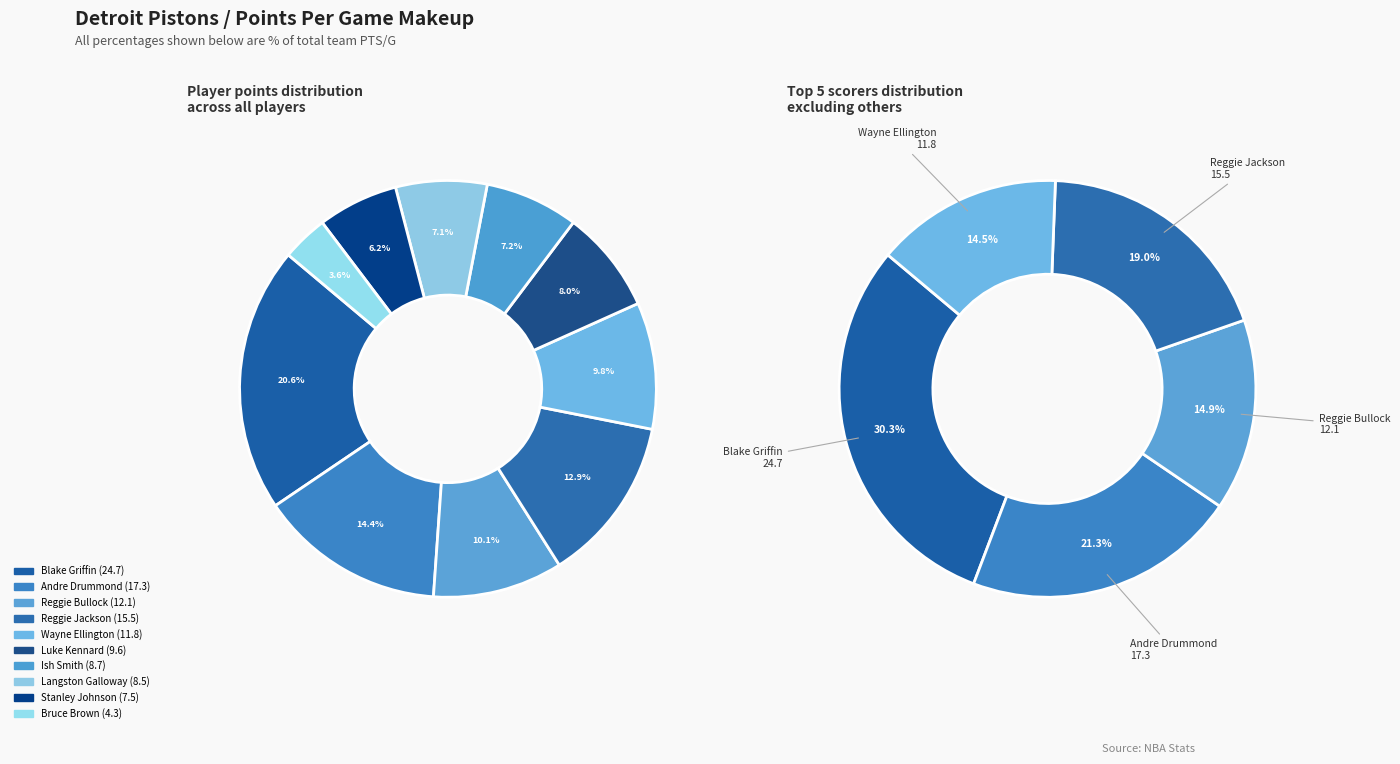

To the nearest percent, what is the average slice percentage?

10%